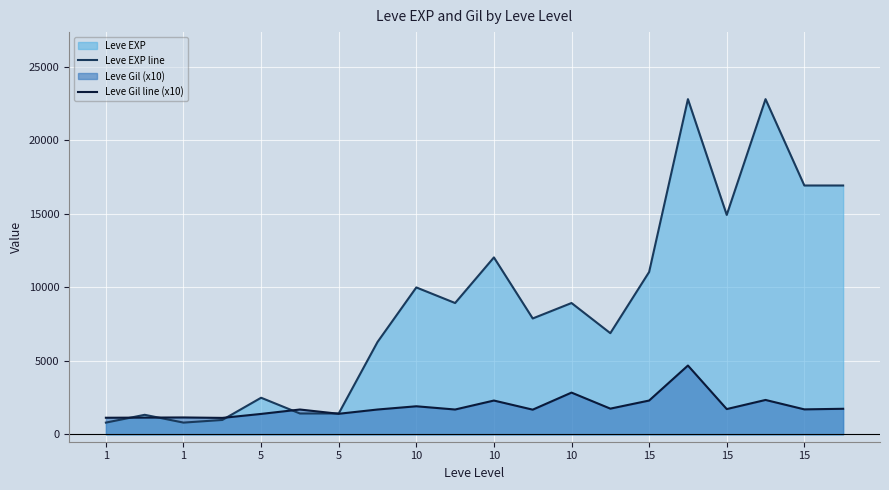

Rank the series by their maximum value, from highest to lowest.

Leve EXP line, Leve Gil line (x10)